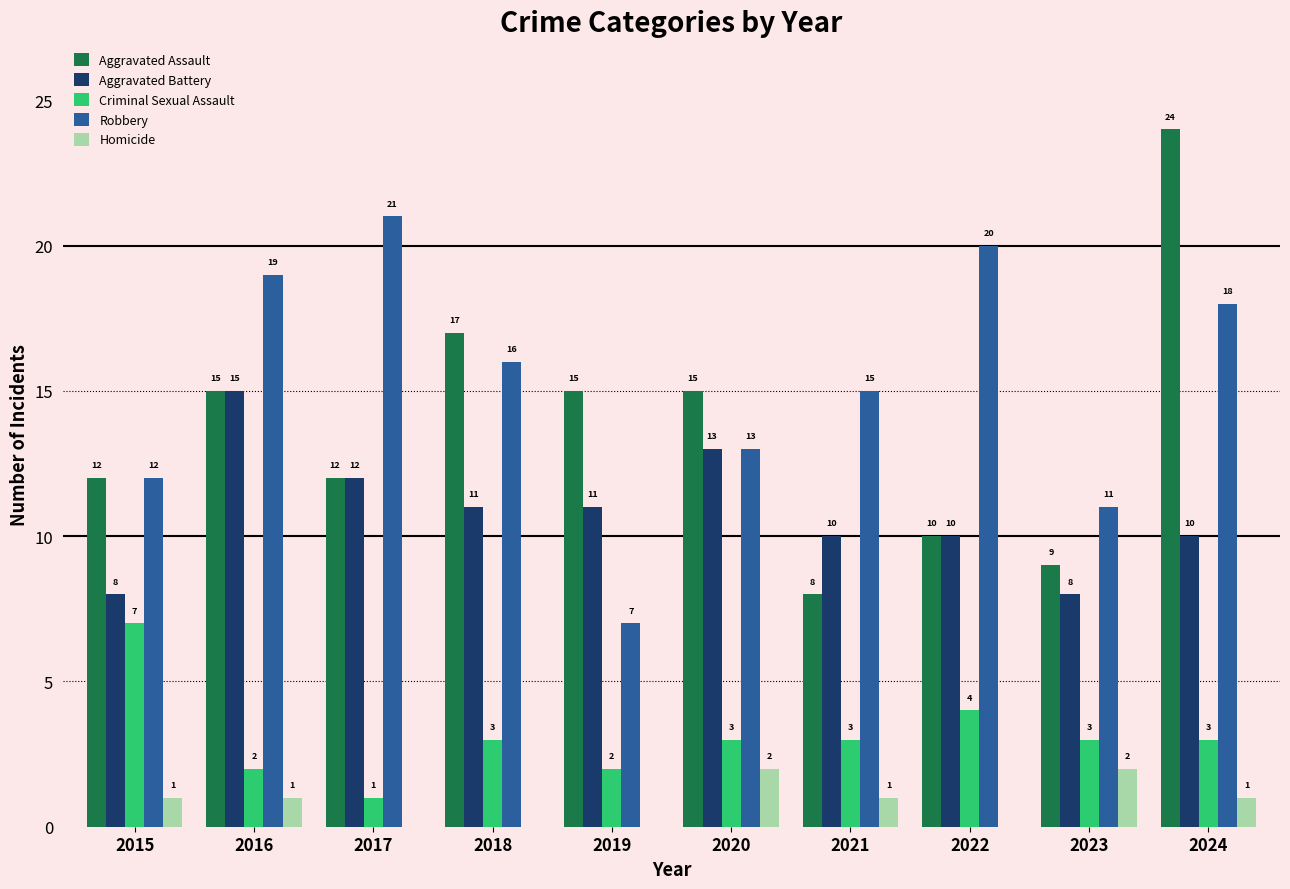

Which category has the highest value across all series?

2024